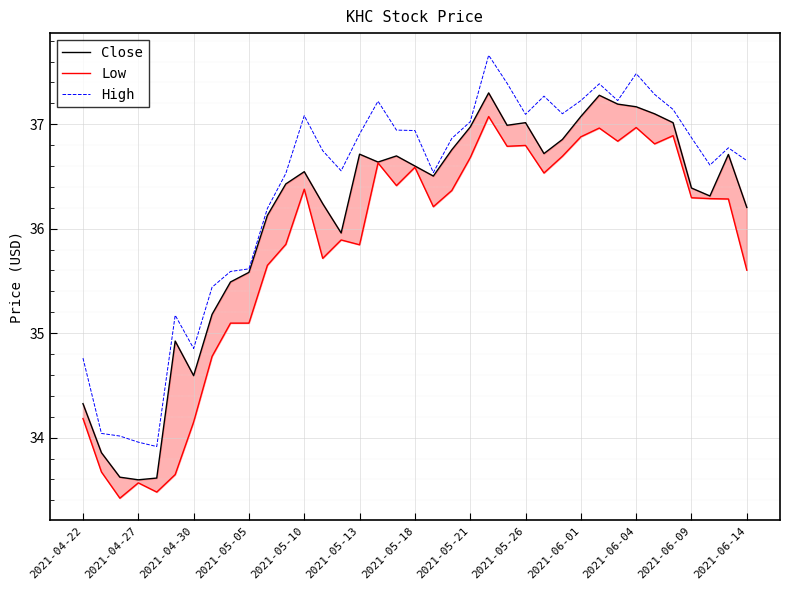

What is the minimum value for High?

33.9